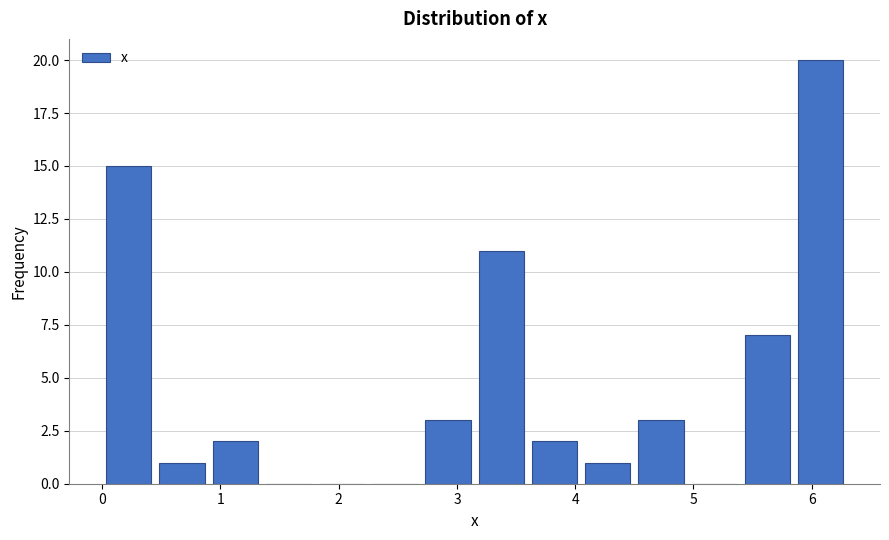

Reading left to right, transcribe this chart: for each bar, give the range it covers on the x-axis and its height. Neither the bar edges nor the heights are printed on the chart, so give them approximately, as read against the axes.

0.00 to 0.45: 15
0.45 to 0.90: 1
0.90 to 1.35: 2
1.35 to 1.80: 0
1.80 to 2.25: 0
2.25 to 2.70: 0
2.70 to 3.15: 3
3.15 to 3.60: 11
3.60 to 4.05: 2
4.05 to 4.50: 1
4.50 to 4.95: 3
4.95 to 5.40: 0
5.40 to 5.85: 7
5.85 to 6.30: 20